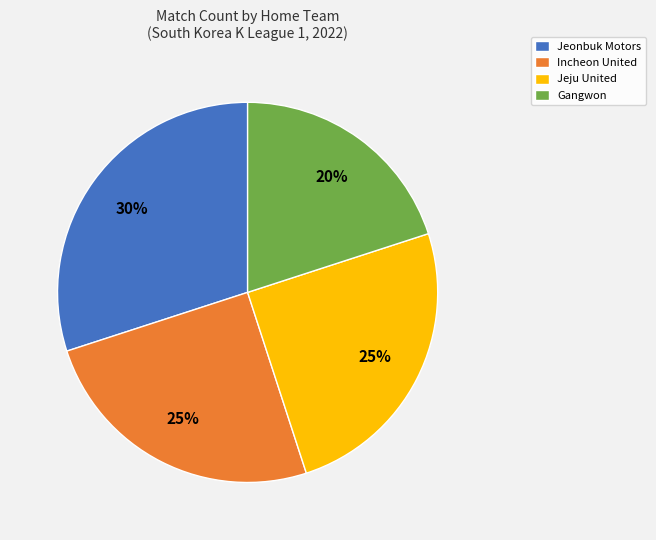

How many segments does this pie chart have?

4